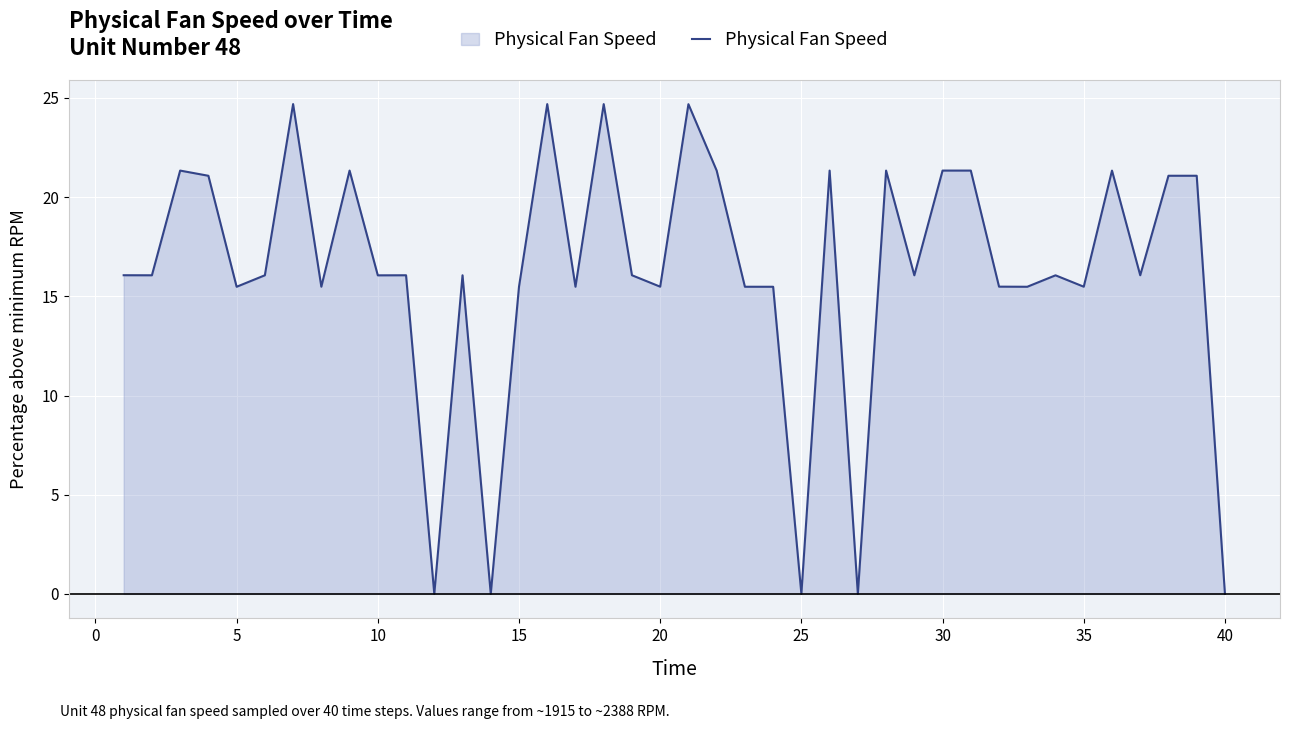

What is the difference between the maximum and minimum values?

24.7